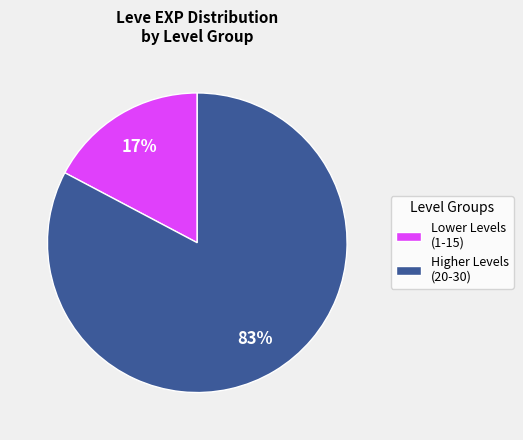

Rank the categories by value from lowest to highest.

Lower Levels (1-15), Higher Levels (20-30)